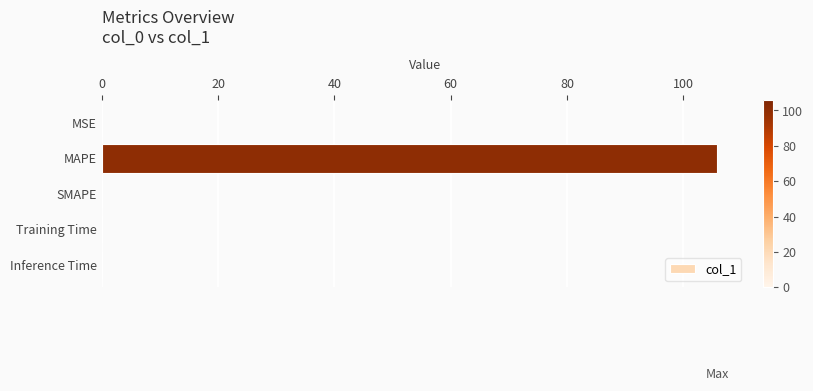

Are the bars horizontal?

Yes